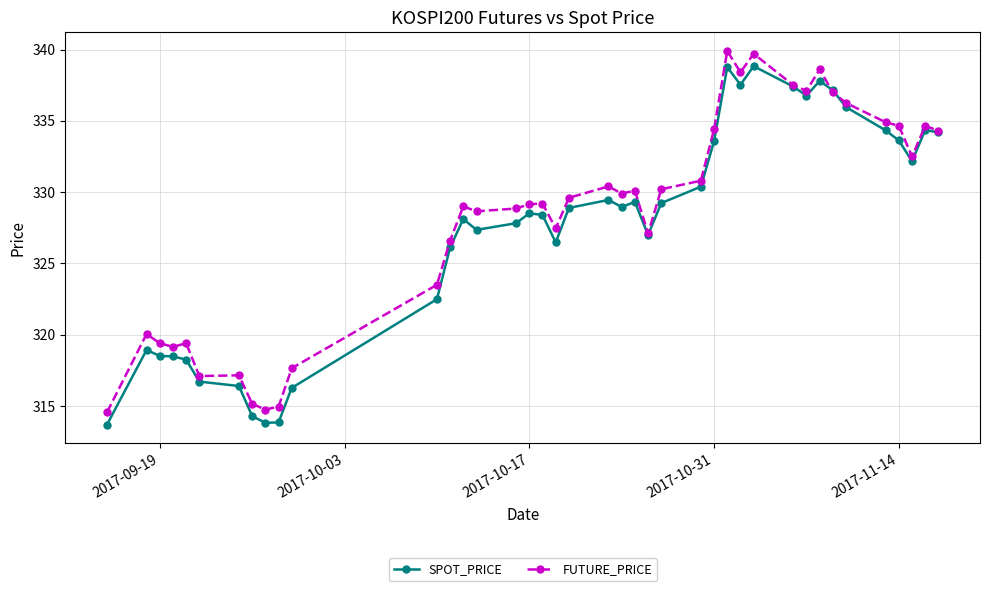

What is the value of the SPOT_PRICE point at the 15th from the left?

327.4